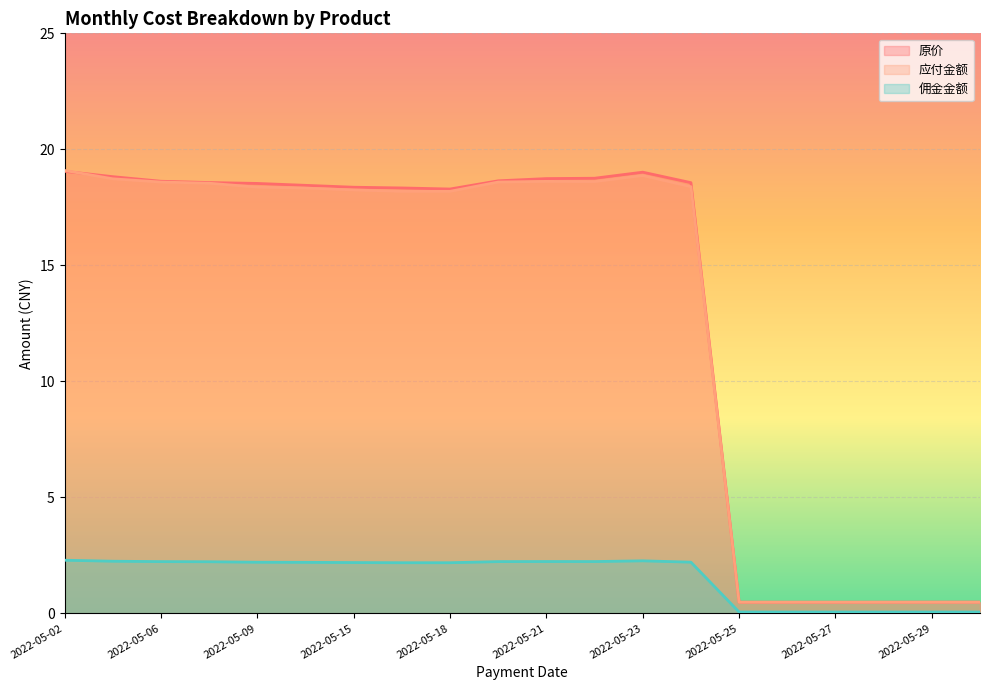

True or false: 应付金额 and 佣金金额 cross at least once.

False